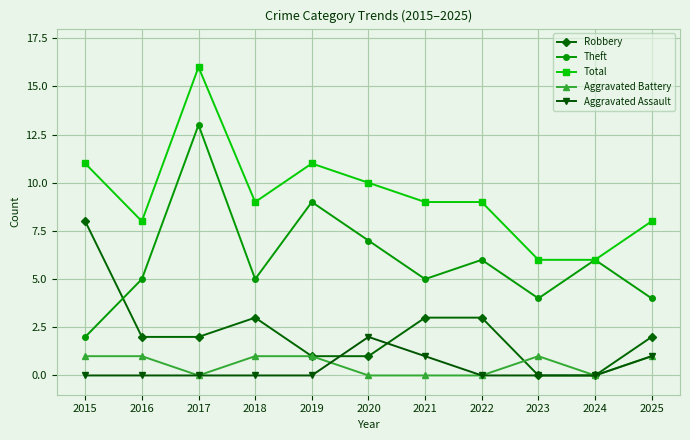

True or false: Aggravated Assault has a value of 0 at 2019.

True